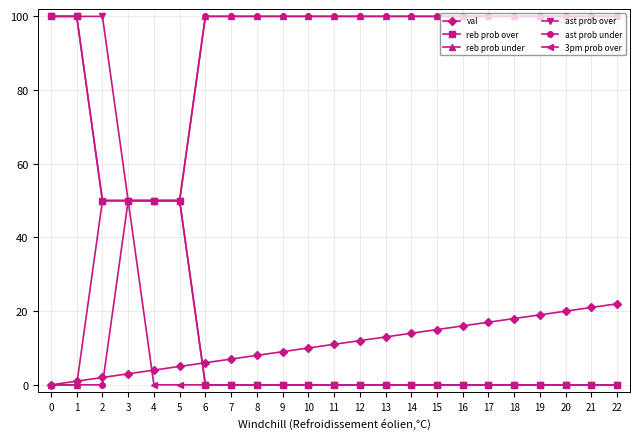

The value of ast prob under at 3 is 50. True or false?

True